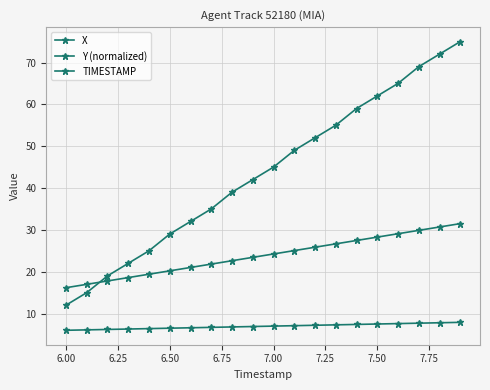

How many lines are shown in the chart?

3